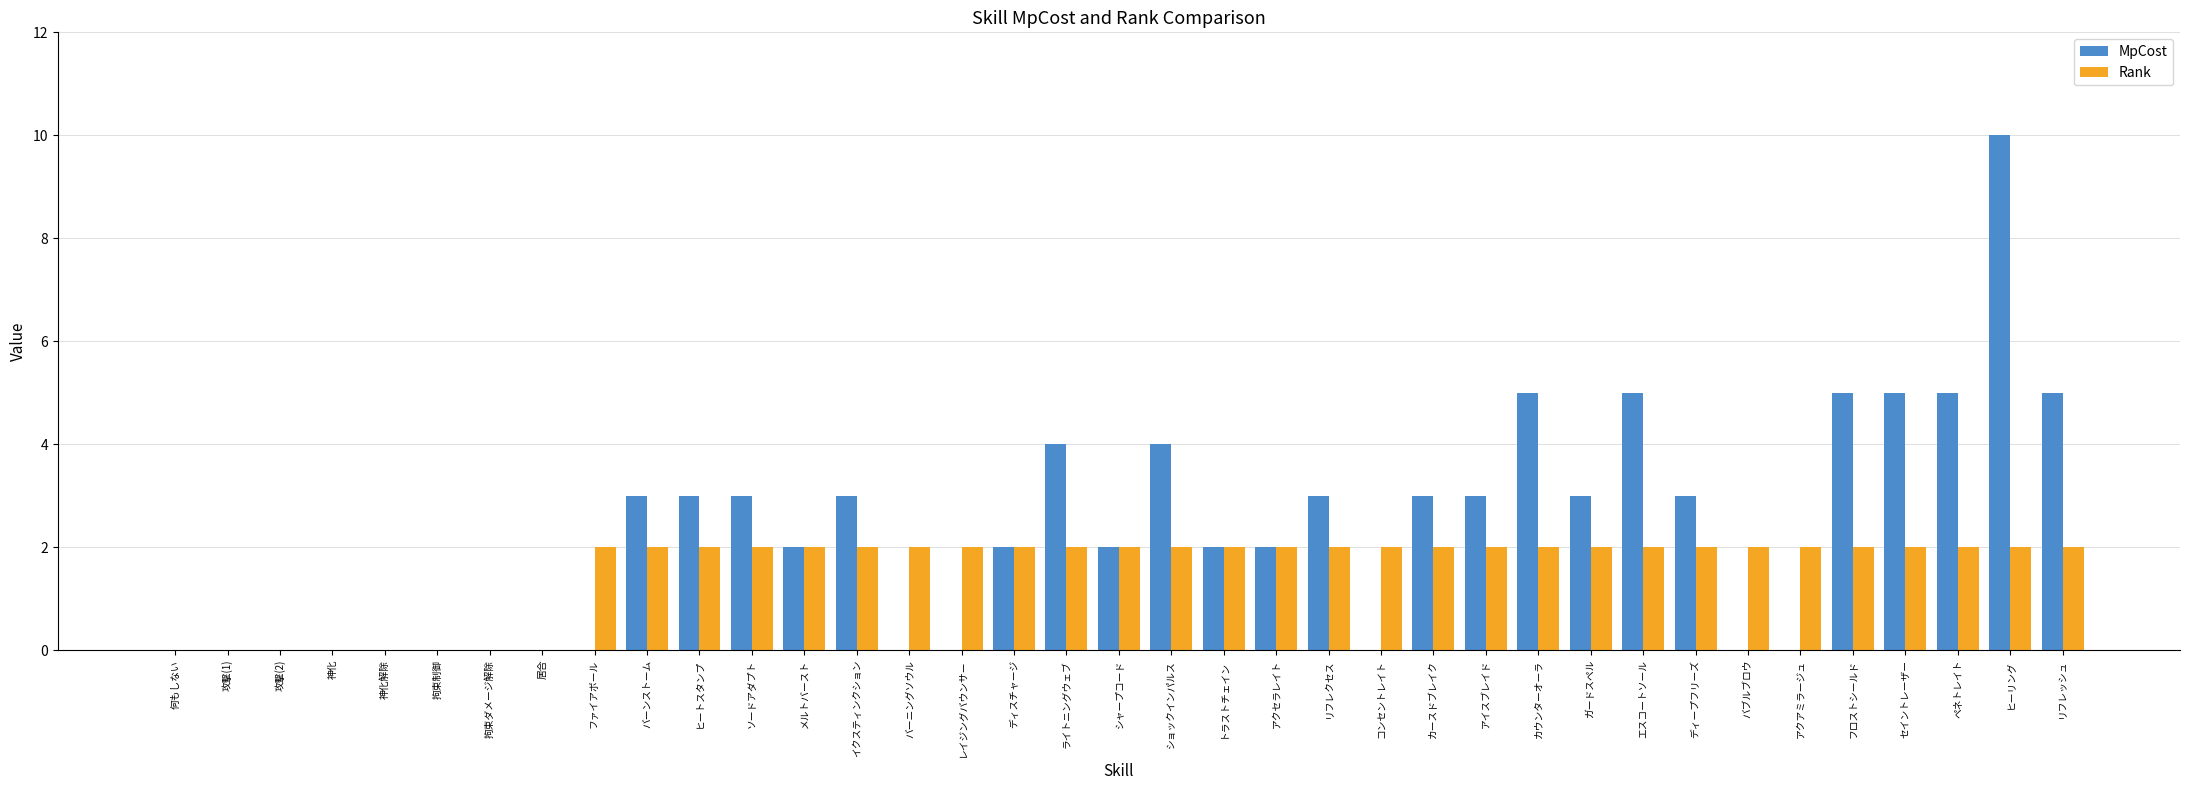

What is the sum of all Rank values?

58